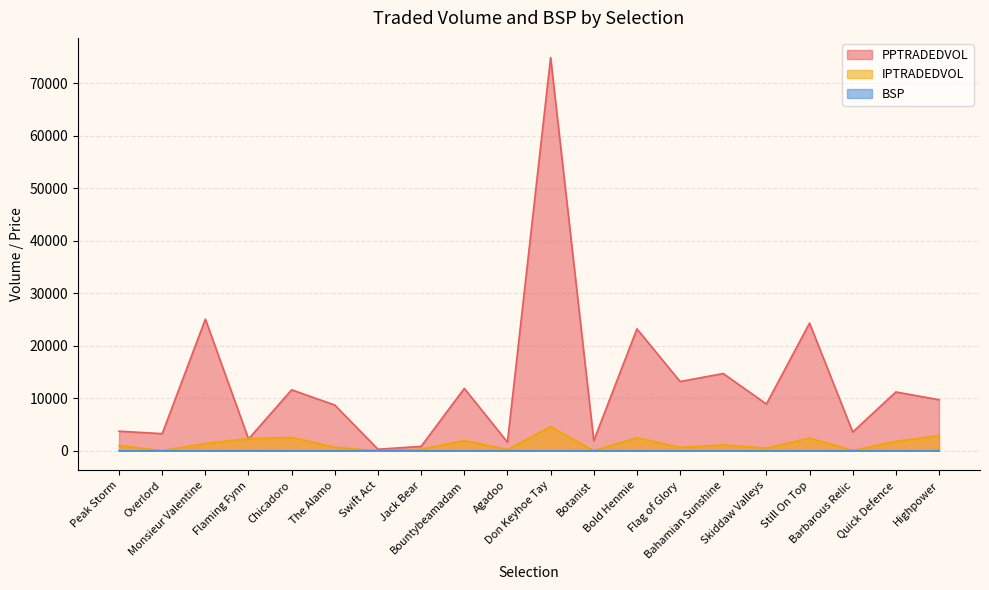

Which category has the highest value in the IPTRADEDVOL series?

Don Keyhoe Tay